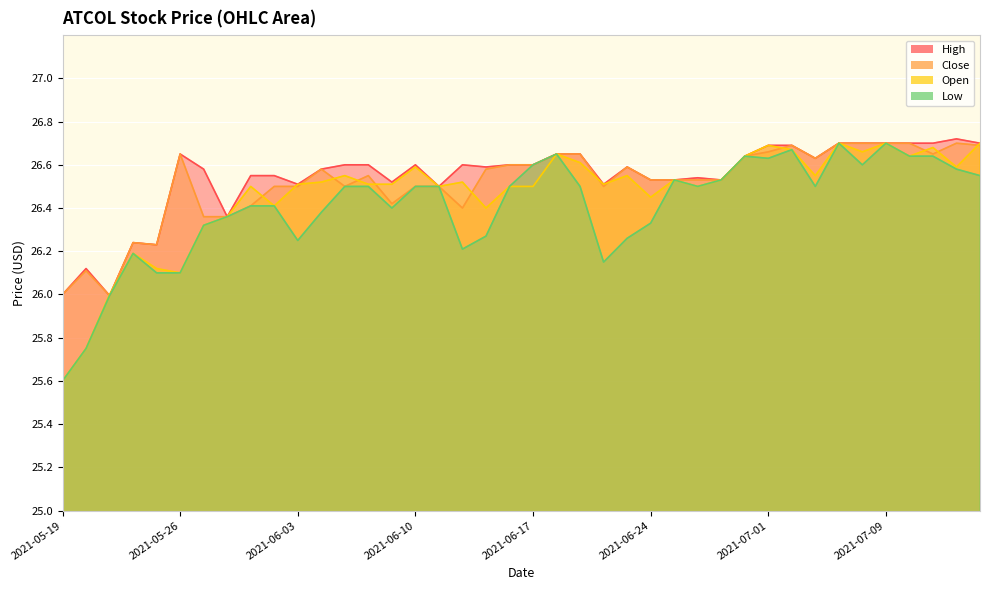

How many data points in high are less than 26?

1